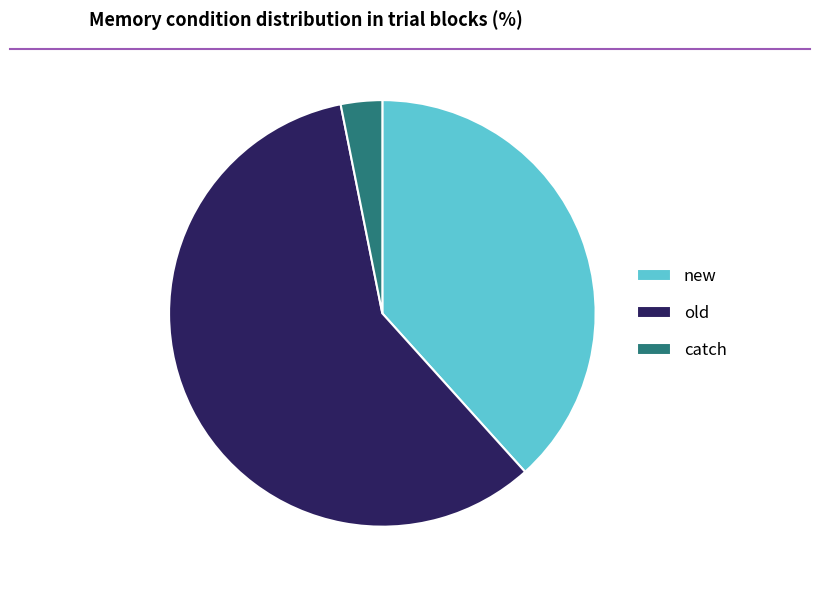

What is the ratio of the value at old to the value at catch?

18.7